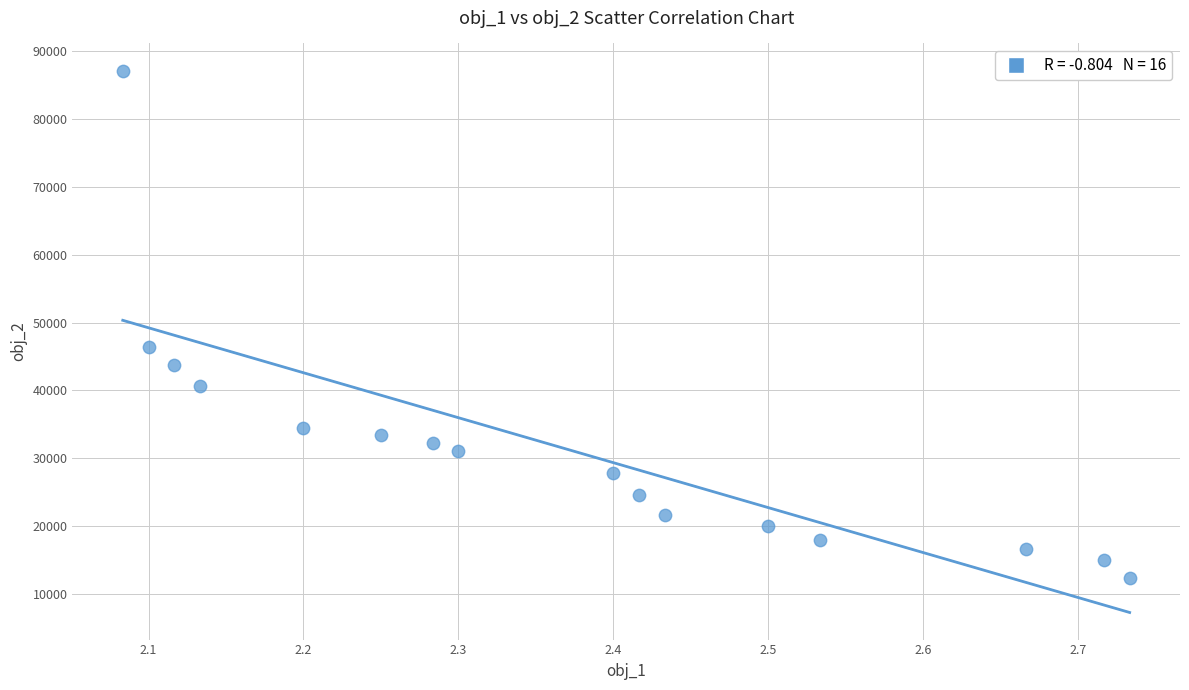

What Y value in the scatter plot is closest to 49733?

46352.9